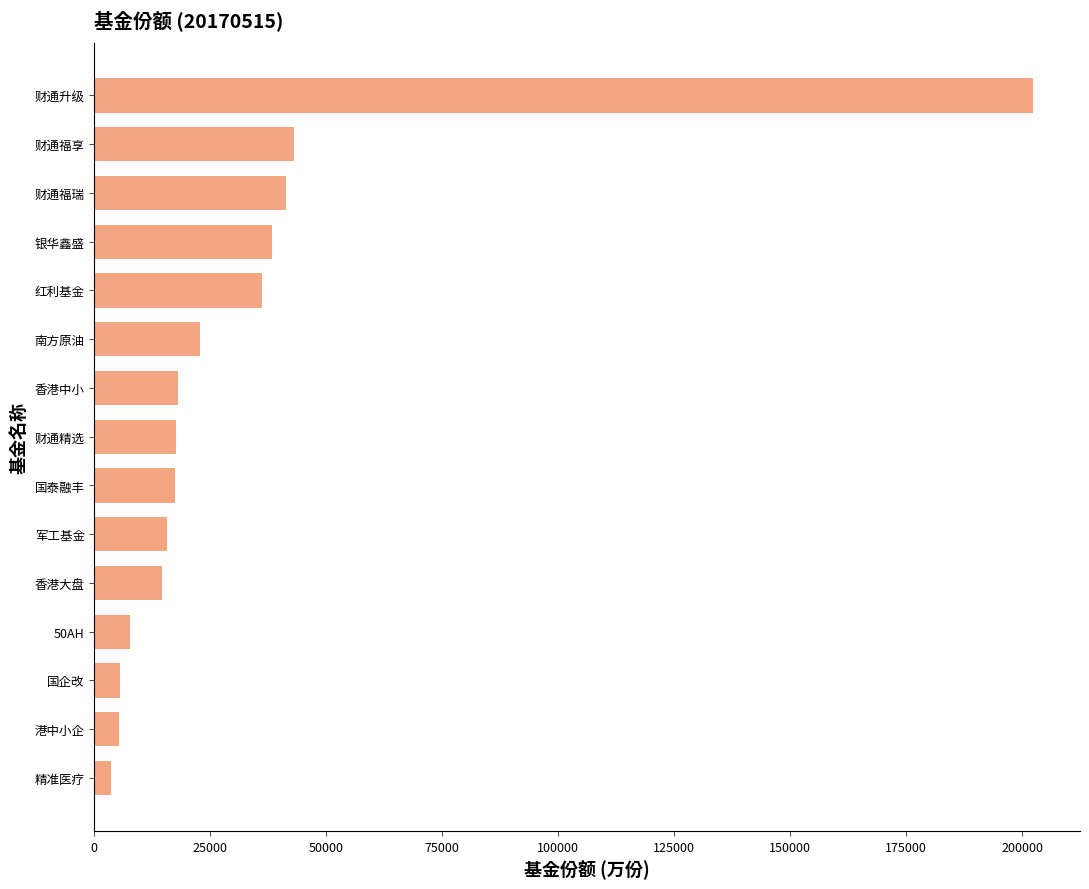

At which label is the value closest to 102995?

财通福享